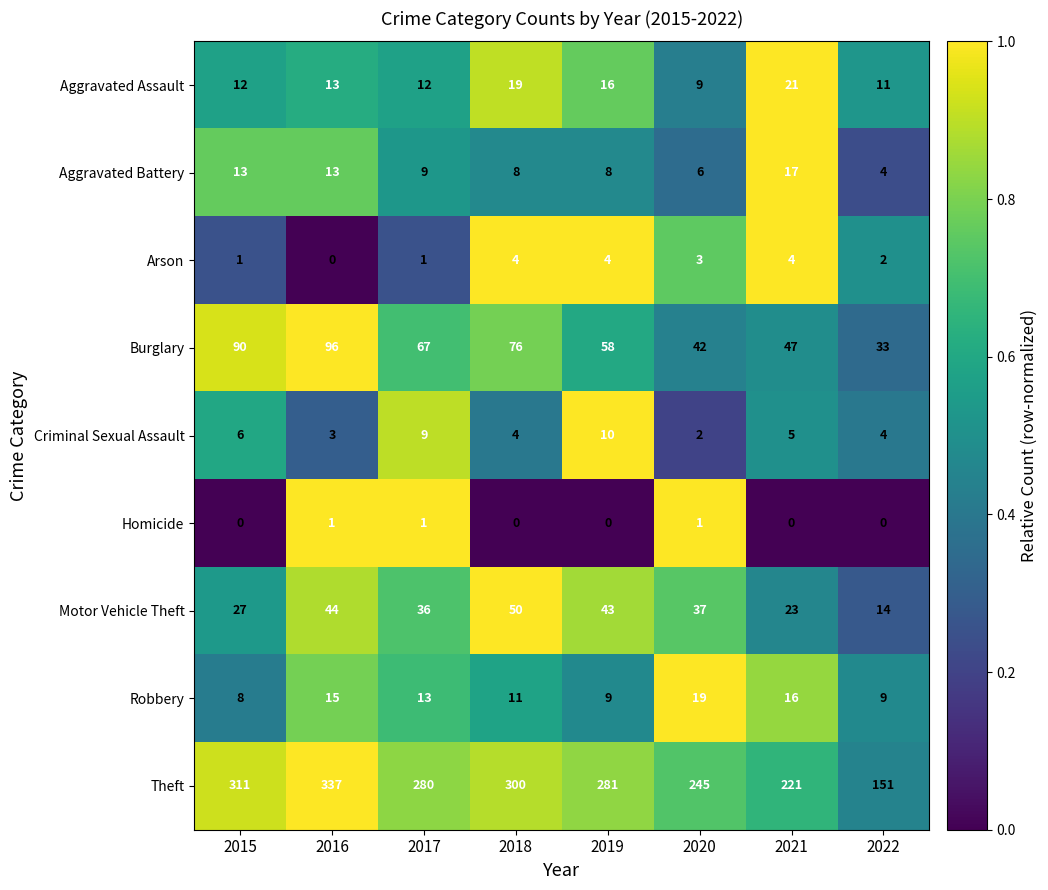

What is the average value of the Aggravated Assault series?

14